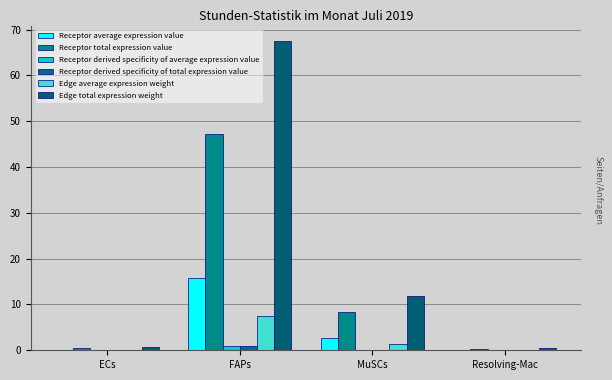

True or false: Receptor derived specificity of total expression value has a value of 0.0 at Resolving-Mac.

True